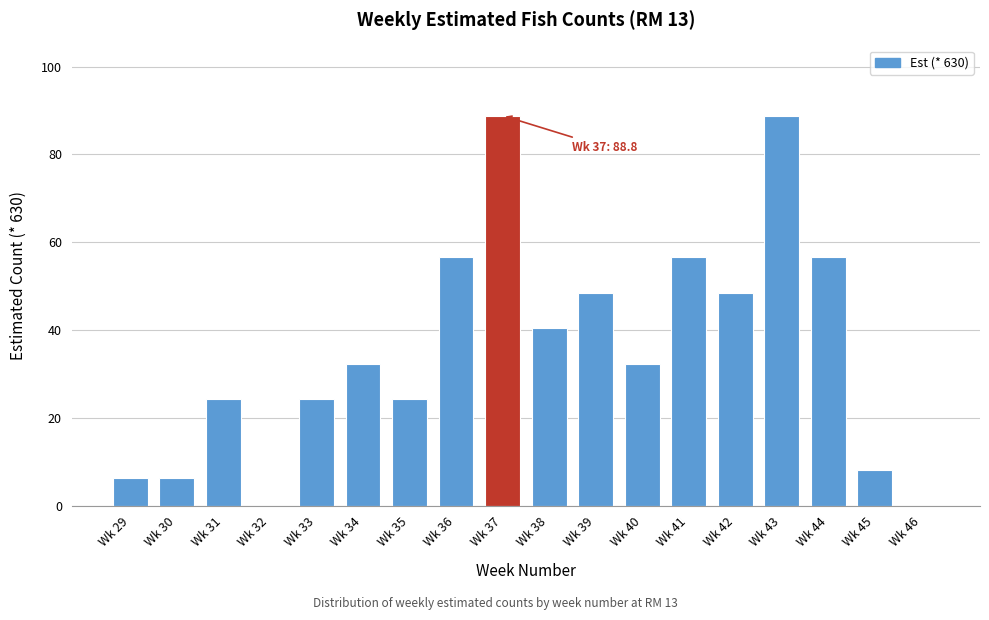

Reading left to right, extract all data points from this chart.

Wk 29=6.3	Wk 30=6.3	Wk 31=24.2	Wk 32=0.0	Wk 33=24.2	Wk 34=32.3	Wk 35=24.2	Wk 36=56.5	Wk 37=88.8	Wk 38=40.4	Wk 39=48.5	Wk 40=32.3	Wk 41=56.5	Wk 42=48.5	Wk 43=88.8	Wk 44=56.5	Wk 45=8.1	Wk 46=0.0